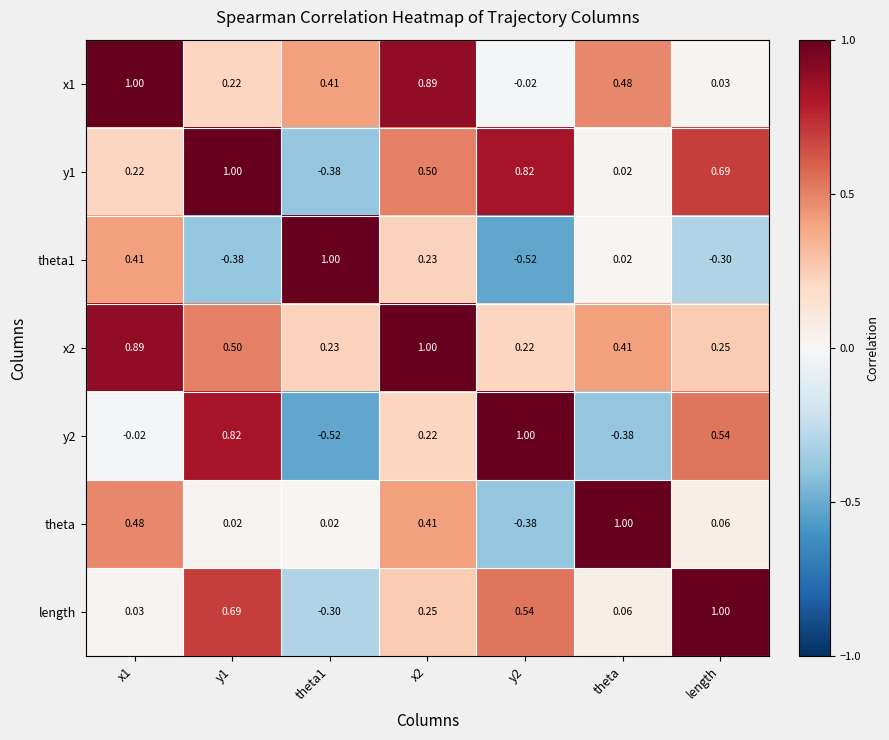

At which label is y1 closest to 0?

theta